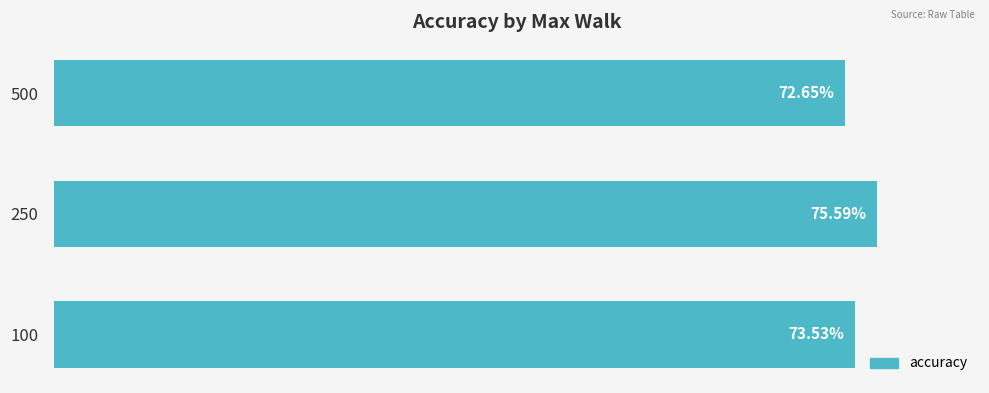

Rank the categories by value from highest to lowest.

250, 100, 500